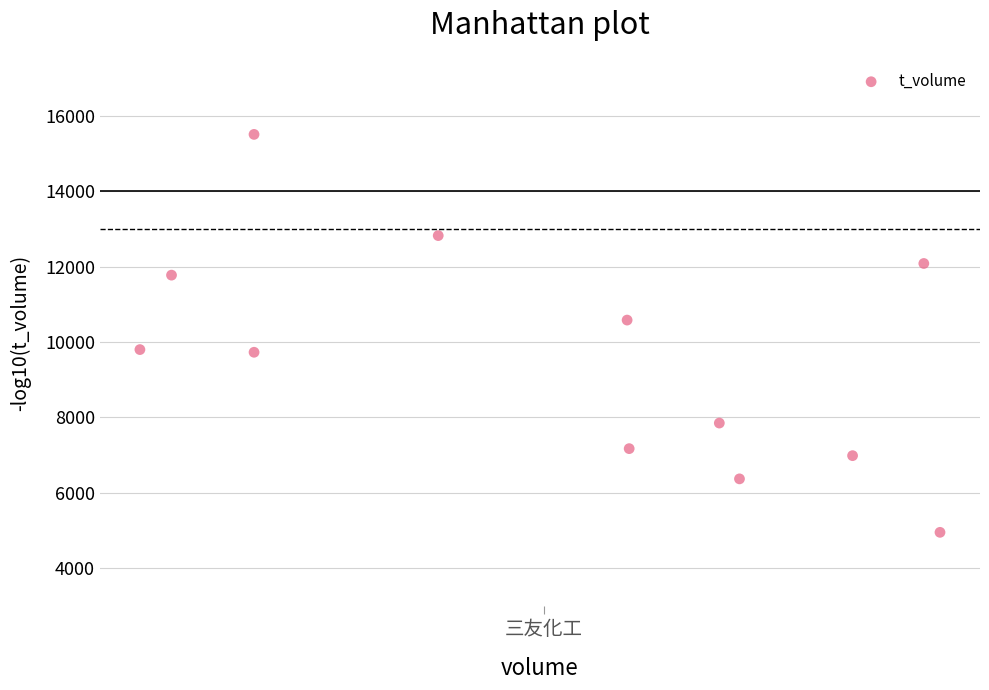

What is the range of Y values (max minus min)?

10546